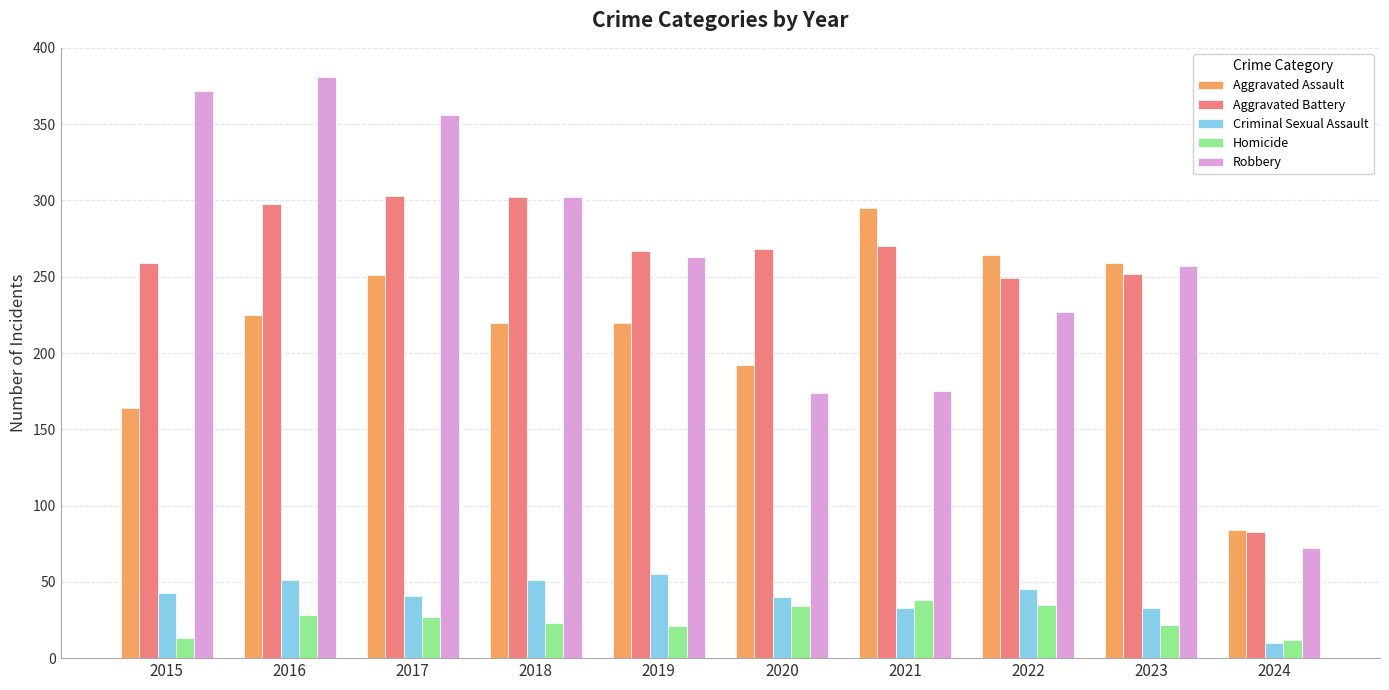

What value does the Aggravated Battery series have at 2024?

83